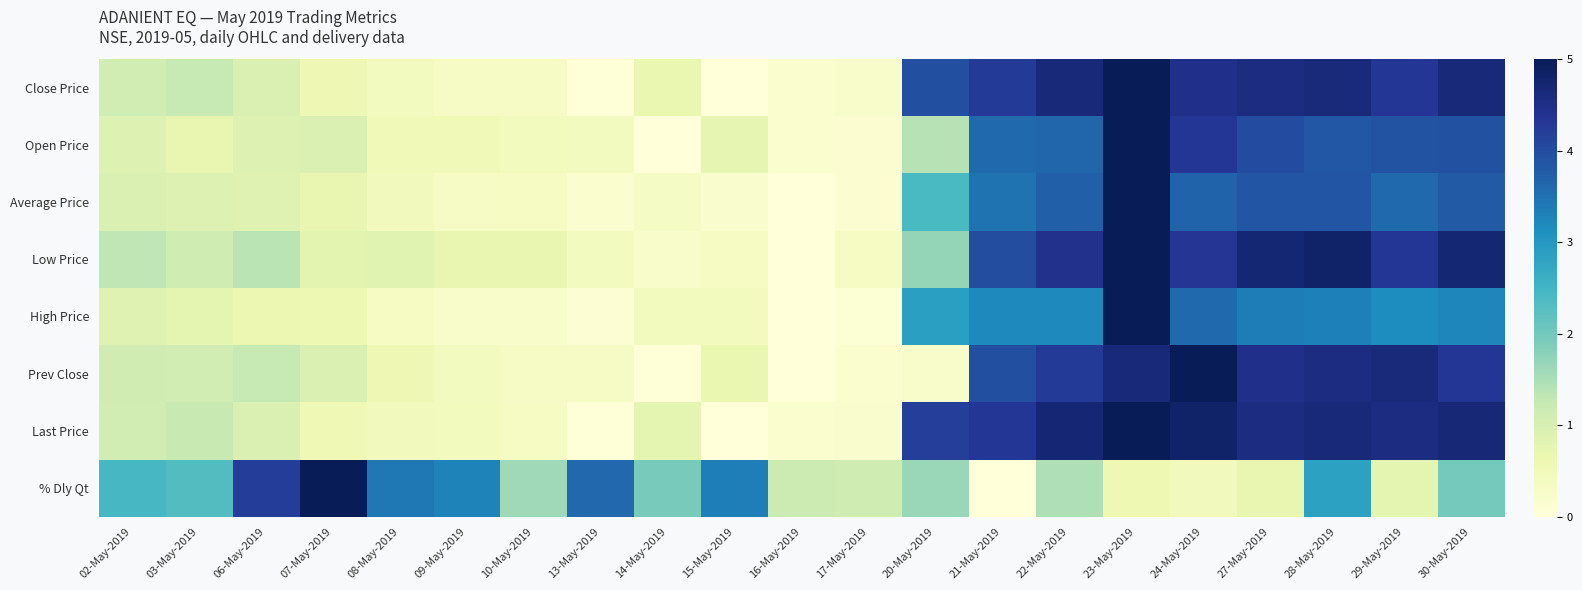

What is the spread (max minus min) of values at 30-May-2019?

2.7